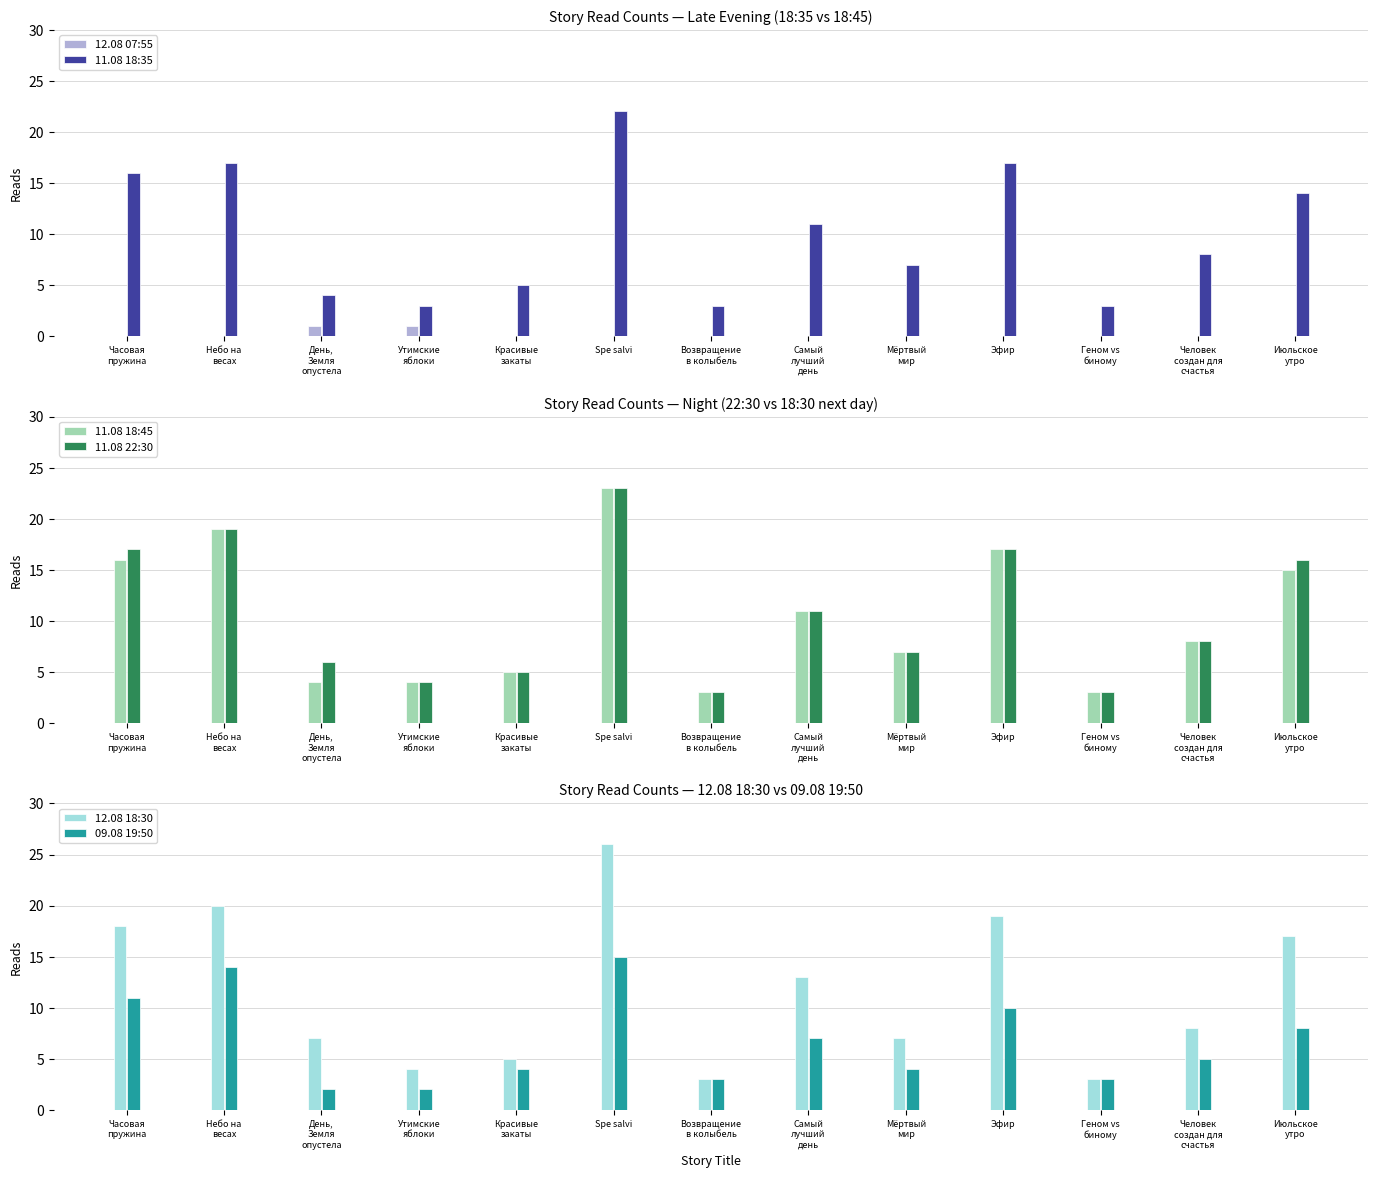

Reading left to right, list all the values displayed in this chart.

12.08 07:55: Часовая
пружина=0	Небо на
весах=0	День,
Земля
опустела=1	Утимские
яблоки=1	Красивые
закаты=0	Spe salvi=0	Возвращение
в колыбель=0	Самый
лучший
день=0	Мёртвый
мир=0	Эфир=0	Геном vs
биному=0	Человек
создан для
счастья=0	Июльское
утро=0
11.08 18:35: Часовая
пружина=16	Небо на
весах=17	День,
Земля
опустела=4	Утимские
яблоки=3	Красивые
закаты=5	Spe salvi=22	Возвращение
в колыбель=3	Самый
лучший
день=11	Мёртвый
мир=7	Эфир=17	Геном vs
биному=3	Человек
создан для
счастья=8	Июльское
утро=14
11.08 18:45: Часовая
пружина=16	Небо на
весах=19	День,
Земля
опустела=4	Утимские
яблоки=4	Красивые
закаты=5	Spe salvi=23	Возвращение
в колыбель=3	Самый
лучший
день=11	Мёртвый
мир=7	Эфир=17	Геном vs
биному=3	Человек
создан для
счастья=8	Июльское
утро=15
11.08 22:30: Часовая
пружина=17	Небо на
весах=19	День,
Земля
опустела=6	Утимские
яблоки=4	Красивые
закаты=5	Spe salvi=23	Возвращение
в колыбель=3	Самый
лучший
день=11	Мёртвый
мир=7	Эфир=17	Геном vs
биному=3	Человек
создан для
счастья=8	Июльское
утро=16
12.08 18:30: Часовая
пружина=18	Небо на
весах=20	День,
Земля
опустела=7	Утимские
яблоки=4	Красивые
закаты=5	Spe salvi=26	Возвращение
в колыбель=3	Самый
лучший
день=13	Мёртвый
мир=7	Эфир=19	Геном vs
биному=3	Человек
создан для
счастья=8	Июльское
утро=17
09.08 19:50: Часовая
пружина=11	Небо на
весах=14	День,
Земля
опустела=2	Утимские
яблоки=2	Красивые
закаты=4	Spe salvi=15	Возвращение
в колыбель=3	Самый
лучший
день=7	Мёртвый
мир=4	Эфир=10	Геном vs
биному=3	Человек
создан для
счастья=5	Июльское
утро=8